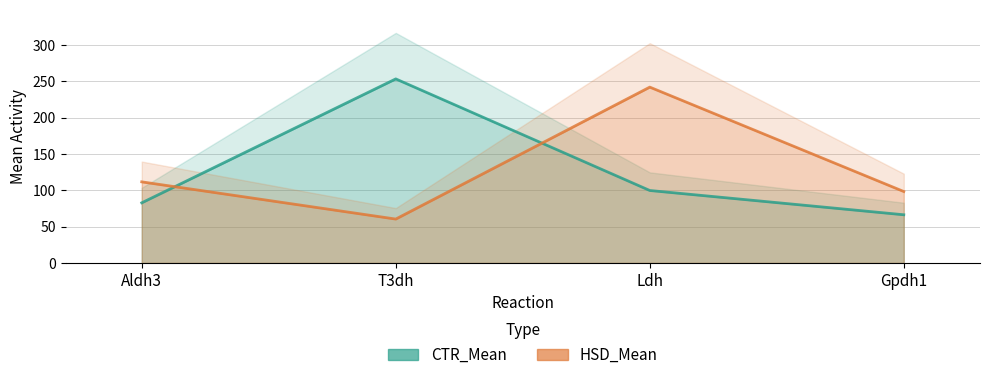

Where do HSD_Mean and CTR_Mean first cross each other?

Aldh3 and T3dh